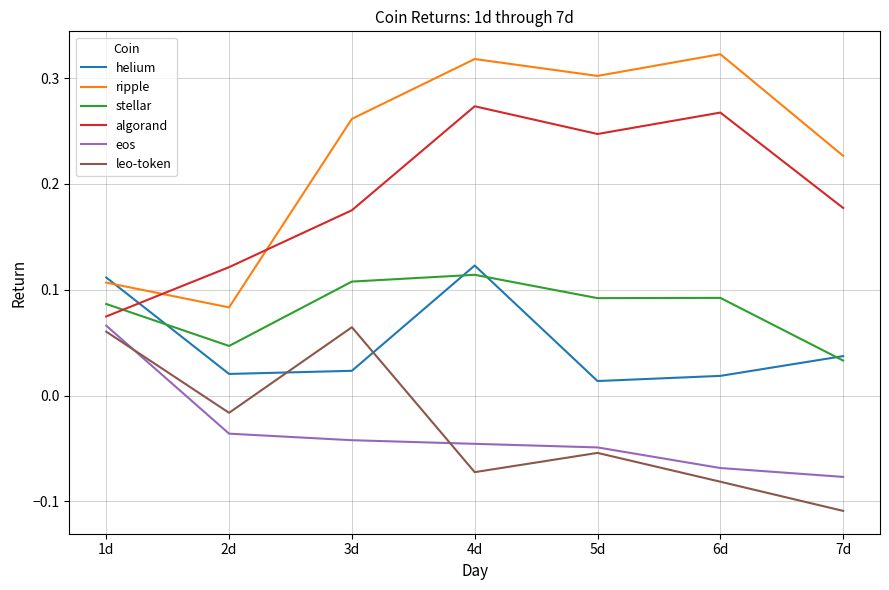

Is it true that helium equals 0.2 at 1d?

False